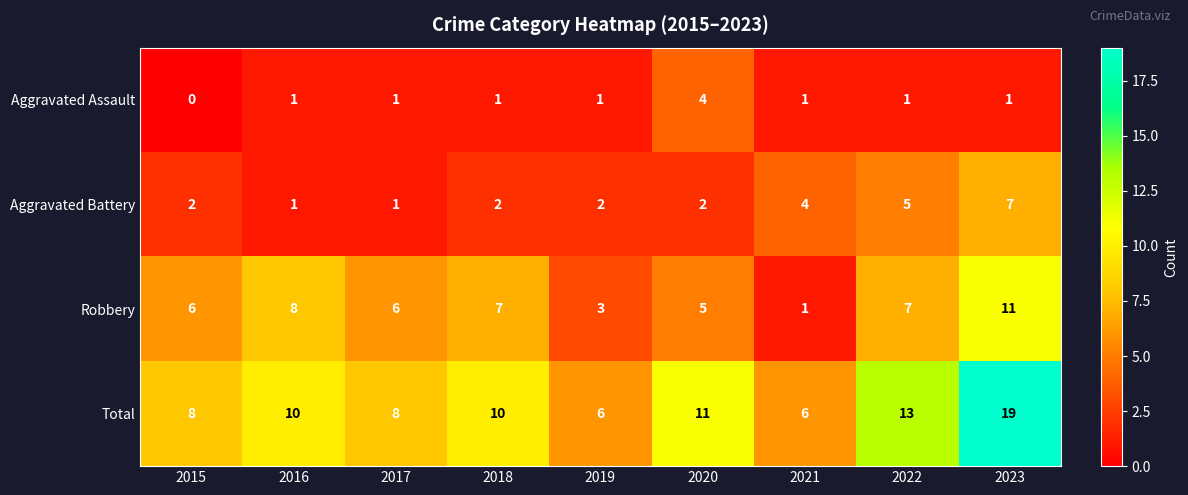

Rank the series at 2023 from highest to lowest value.

Total, Robbery, Aggravated Battery, Aggravated Assault